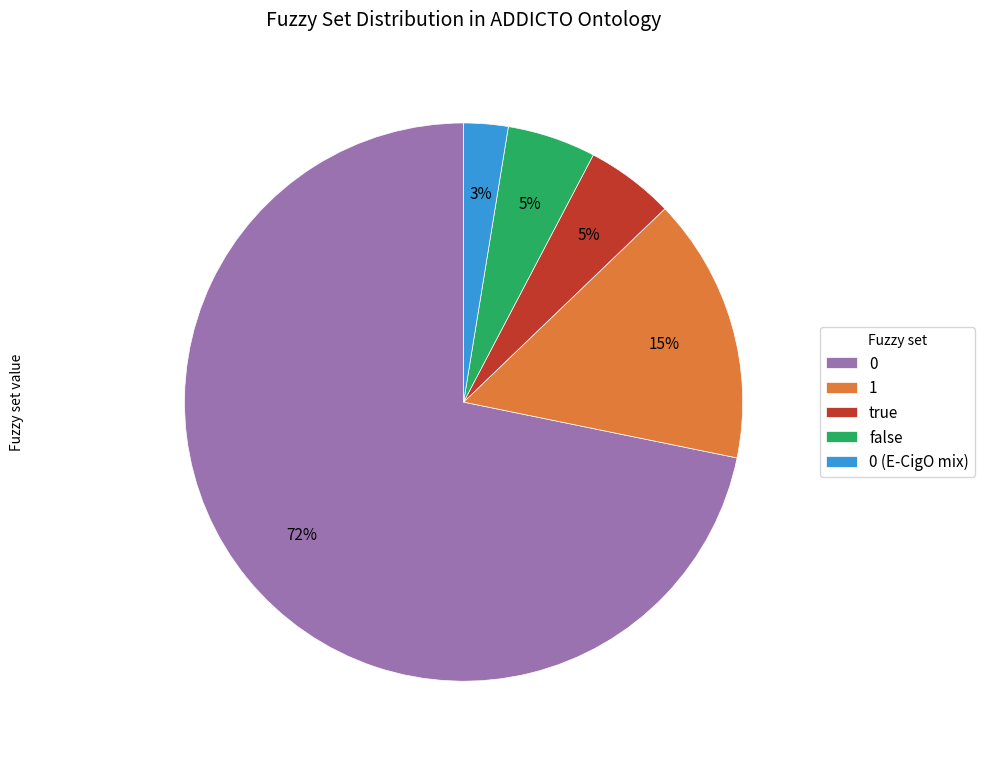

How many slices are in this pie chart?

5